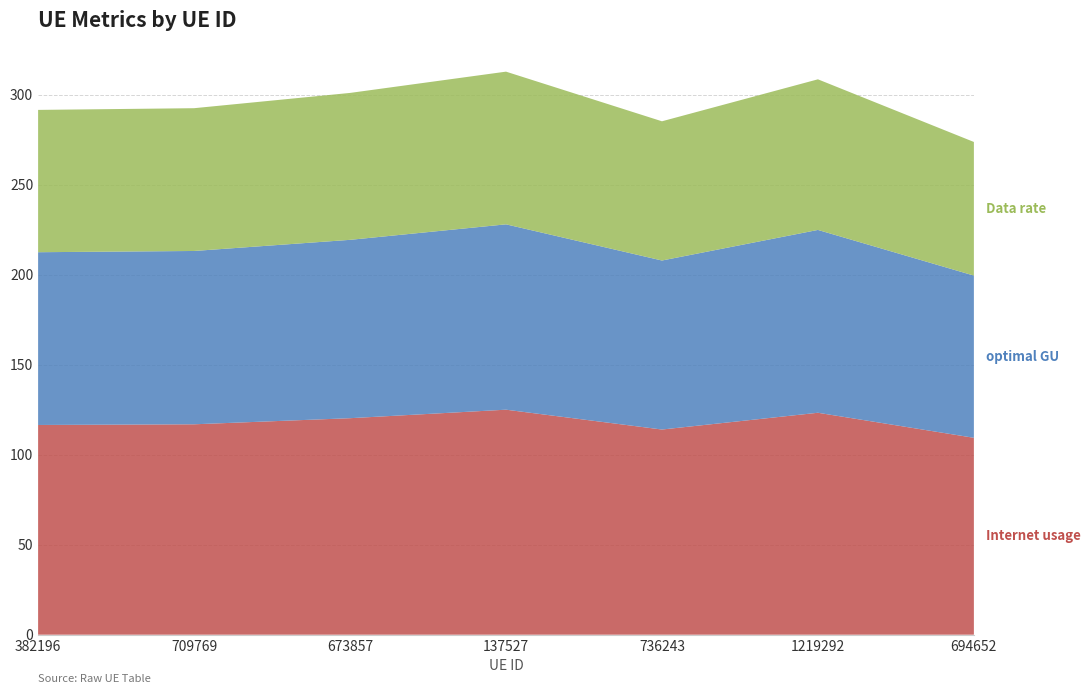

Reading right to left, list all the values displayed in this chart.

Internet usage: 694652=109.4	1219292=123.3	736243=114.0	137527=125.0	673857=120.3	709769=116.9	382196=116.5
Data rate: 694652=74.2	1219292=83.7	736243=77.3	137527=84.8	673857=81.6	709769=79.3	382196=79.0
optimal GU: 694652=90.1	1219292=101.6	736243=93.9	137527=103.0	673857=99.1	709769=96.3	382196=96.0